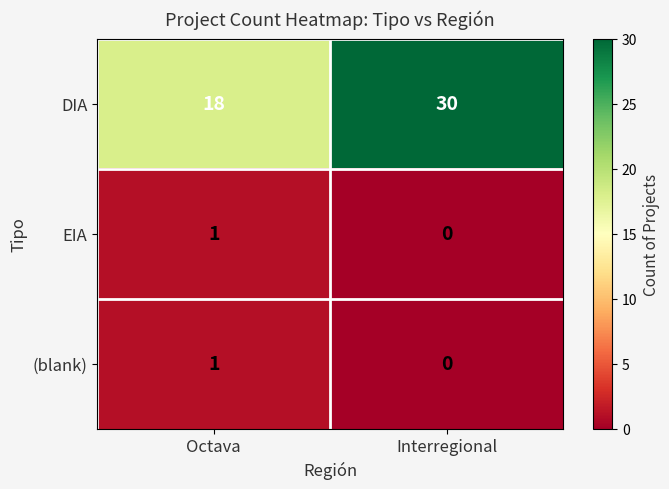

Rank the categories by DIA value from lowest to highest.

Octava, Interregional